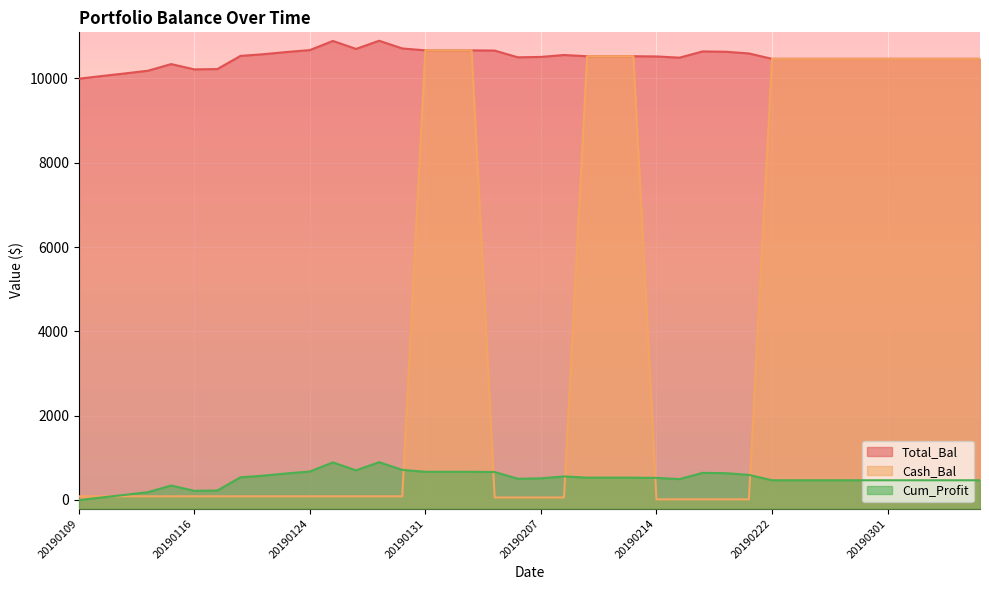

What is the sum of the Cum_Profit values at 20190304 and 20190114?

651.3